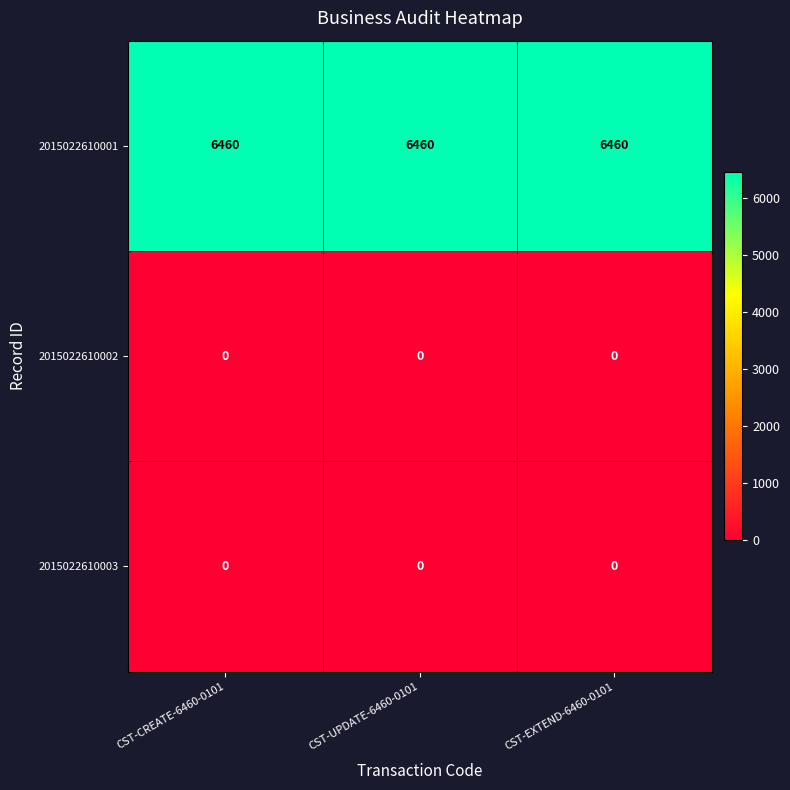

What is the greatest value displayed?

6460